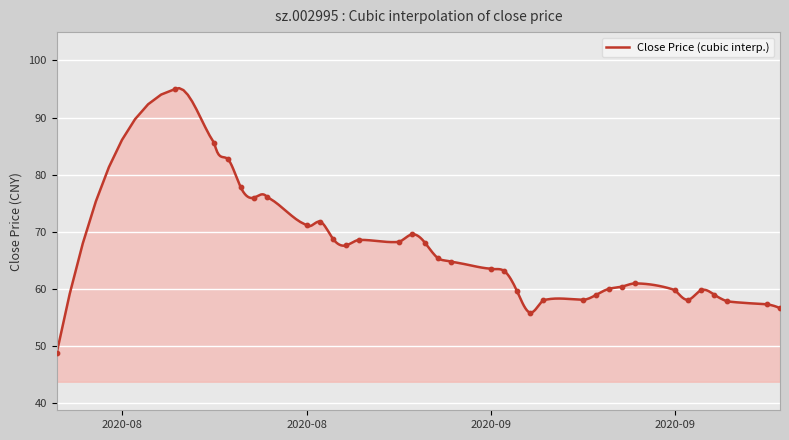

What is the minimum value for Close Price (cubic interp.)?

48.7